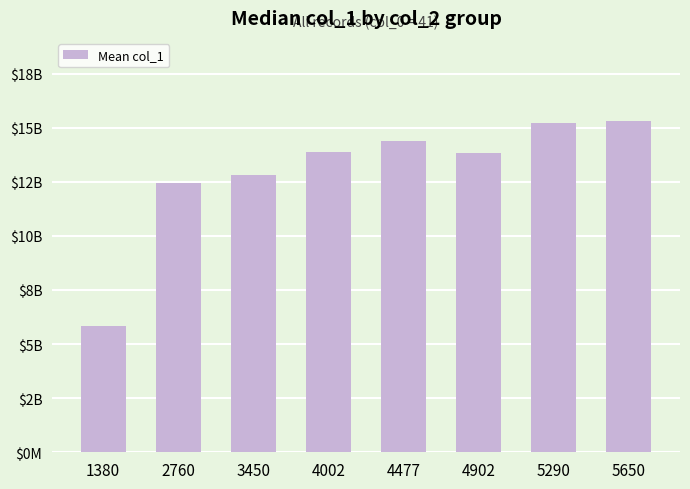

Are the bars horizontal?

No